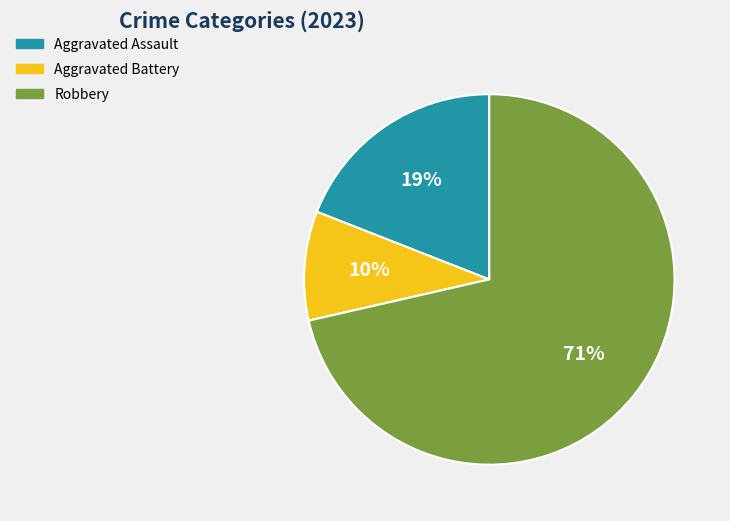

Does any single category account for the majority?

Yes